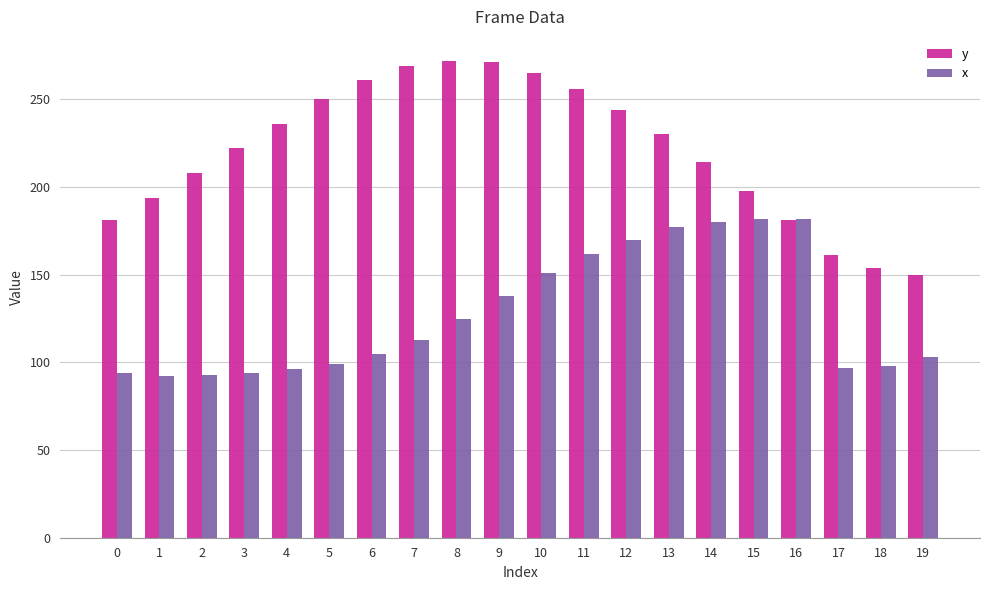

Which series has the widest spread of values?

y